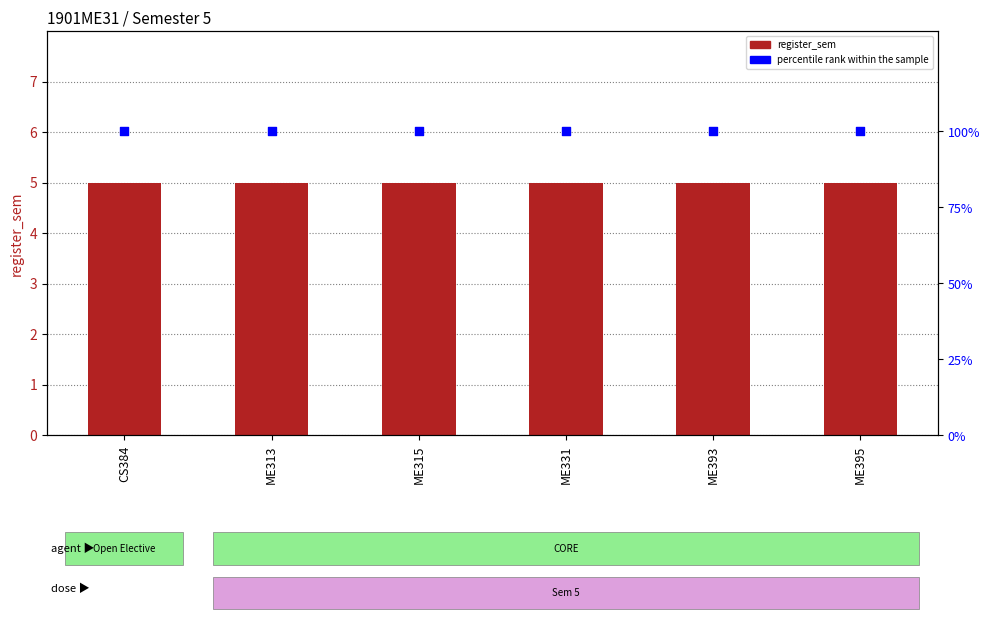

Which series reaches the maximum Y coordinate?

percentile rank within the sample